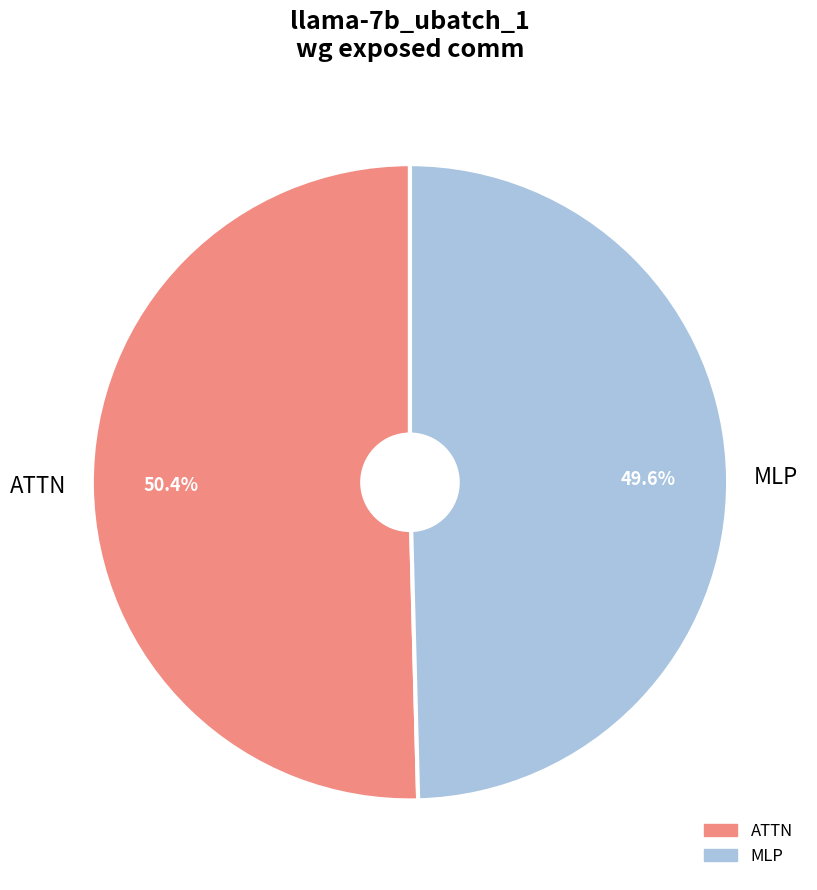

How much of the chart is everything except ATTN?

49.6%